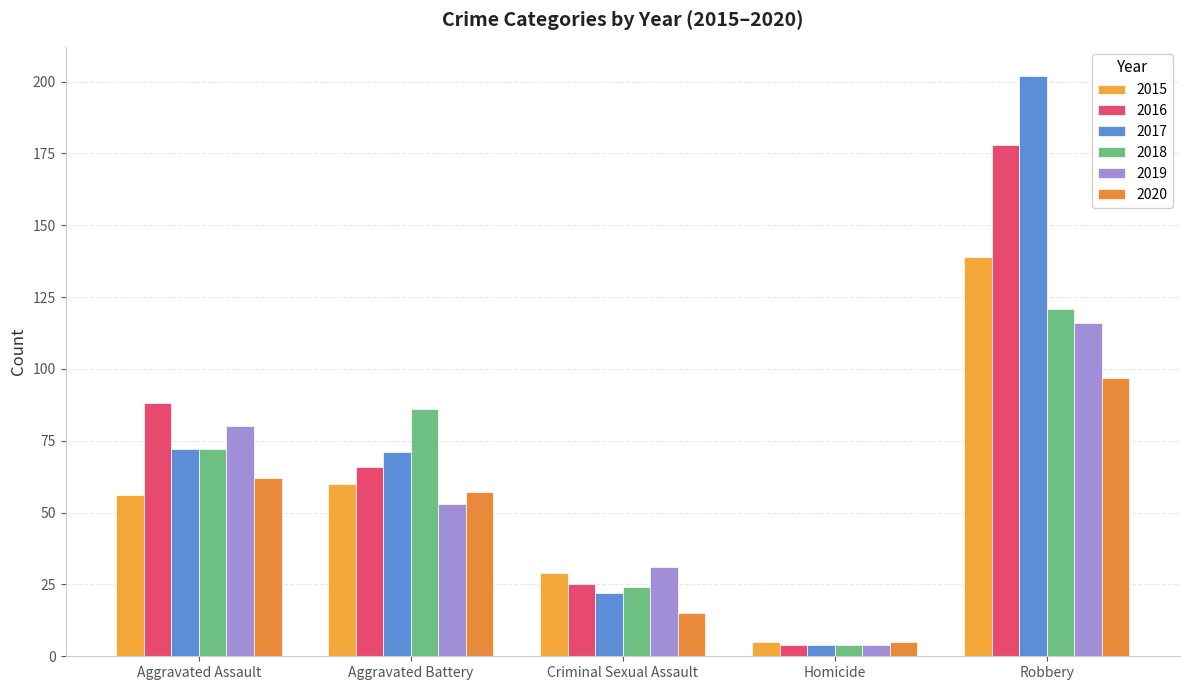

Reading left to right, what are all the values shown in this chart?

2015: Aggravated Assault=56	Aggravated Battery=60	Criminal Sexual Assault=29	Homicide=5	Robbery=139
2016: Aggravated Assault=88	Aggravated Battery=66	Criminal Sexual Assault=25	Homicide=4	Robbery=178
2017: Aggravated Assault=72	Aggravated Battery=71	Criminal Sexual Assault=22	Homicide=4	Robbery=202
2018: Aggravated Assault=72	Aggravated Battery=86	Criminal Sexual Assault=24	Homicide=4	Robbery=121
2019: Aggravated Assault=80	Aggravated Battery=53	Criminal Sexual Assault=31	Homicide=4	Robbery=116
2020: Aggravated Assault=62	Aggravated Battery=57	Criminal Sexual Assault=15	Homicide=5	Robbery=97